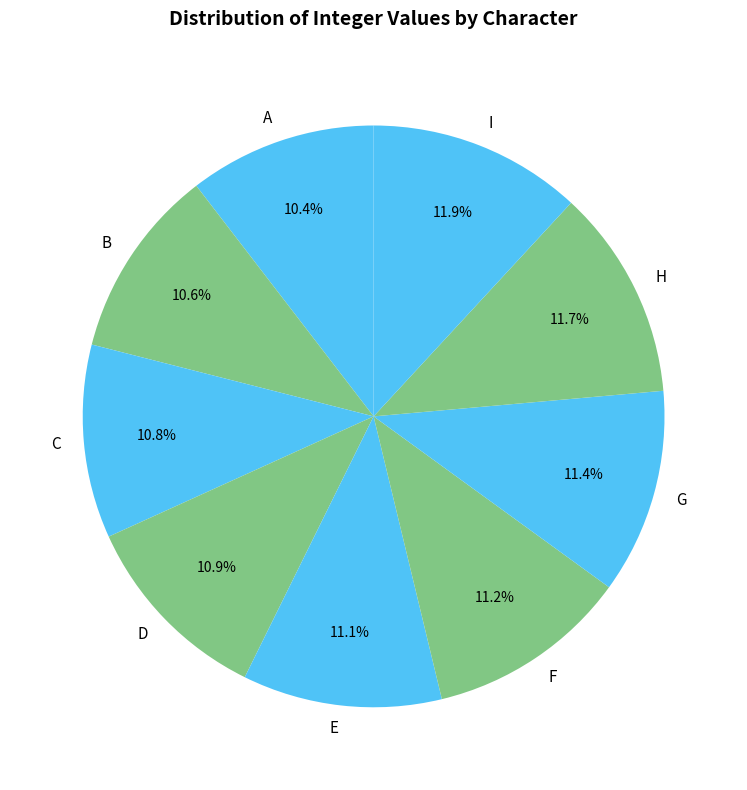

Is there any slice that represents more than half of the pie?

No